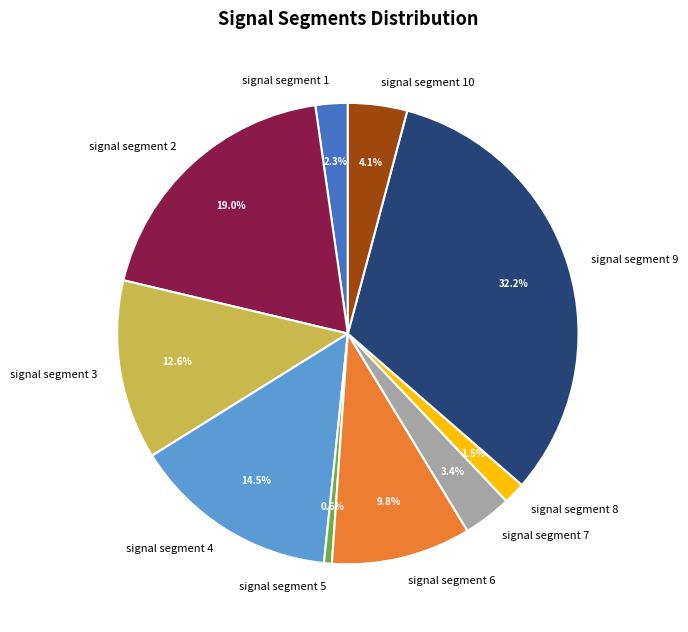

Is signal segment 5 the majority of the pie?

No